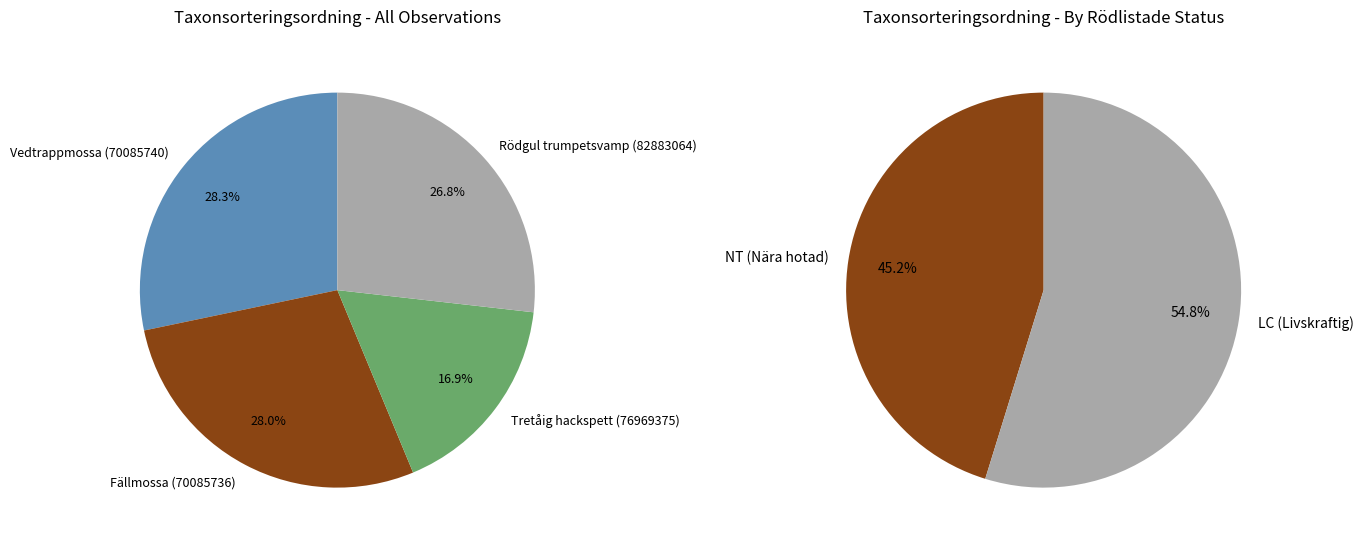

Which has a higher value, Rödgul trumpetsvamp (82883064) or Vedtrappmossa (70085740)?

Vedtrappmossa (70085740)